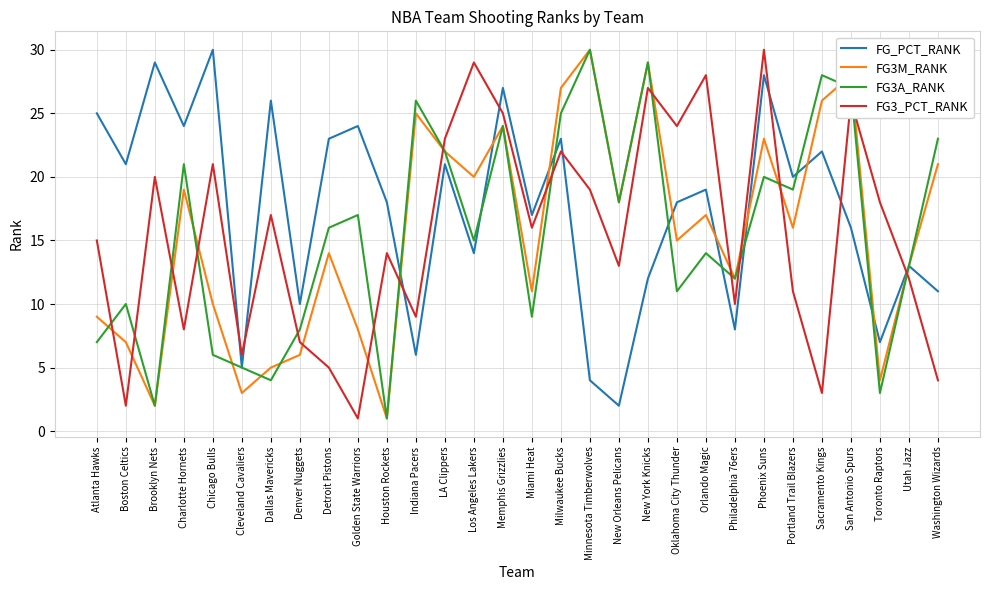

At which label is FG3_PCT_RANK closest to 15?

Atlanta Hawks